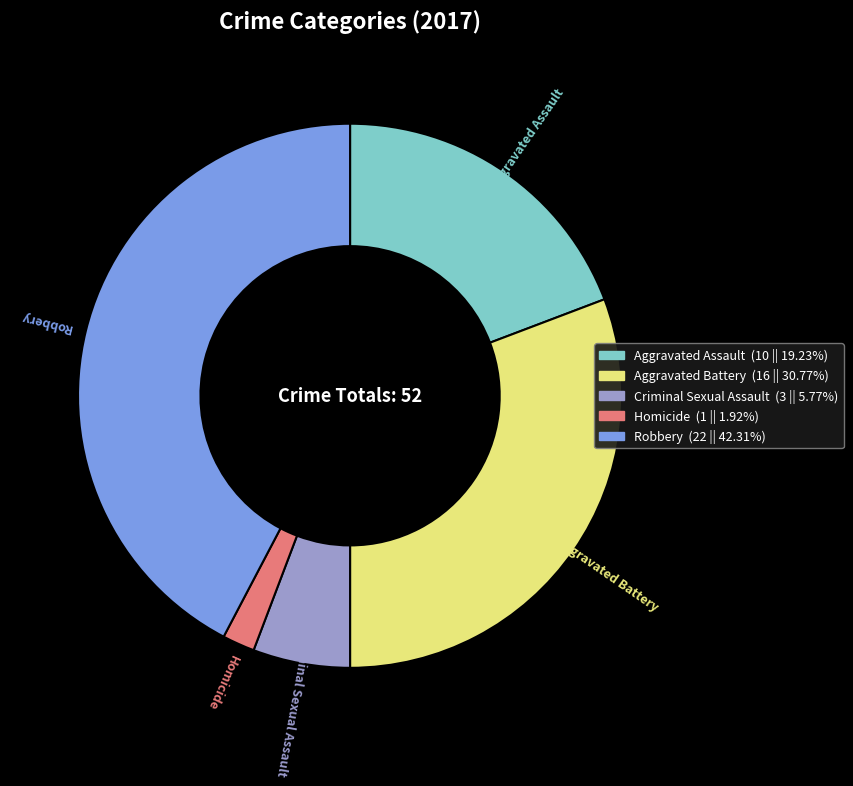

Which category has the biggest portion of the pie?

Robbery